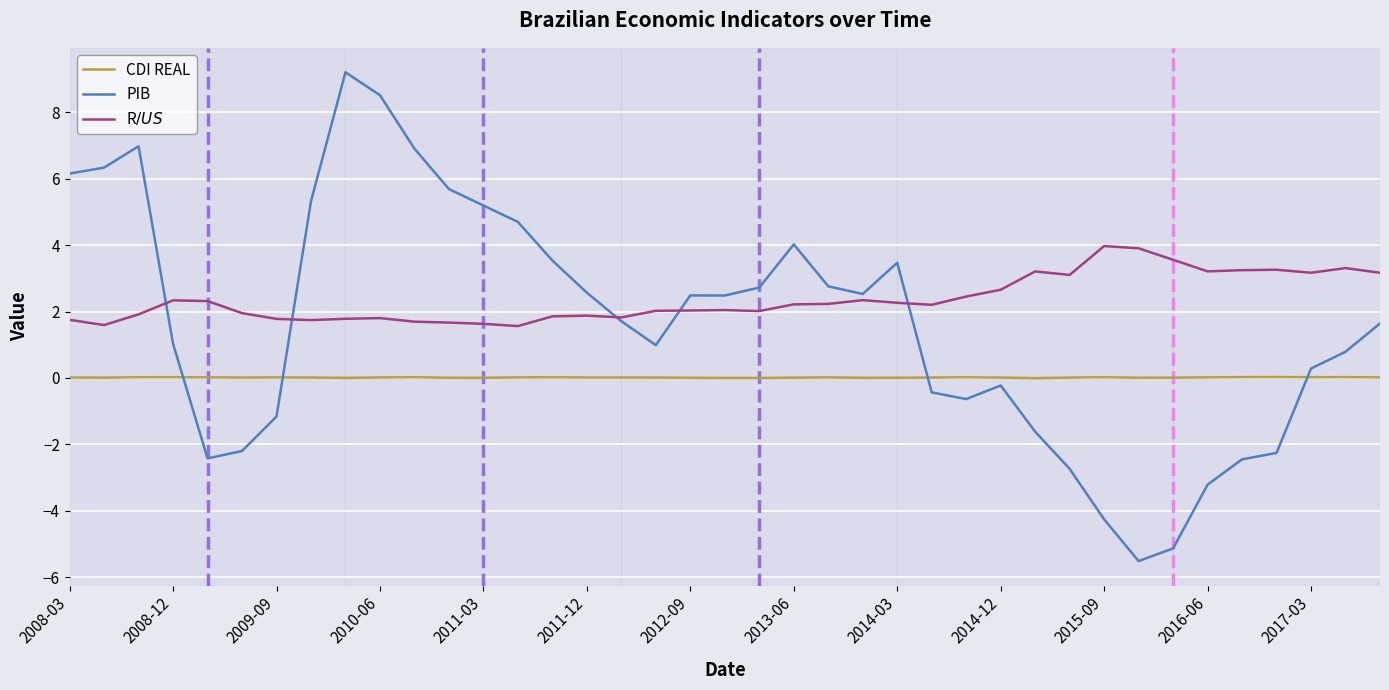

What is the smallest value displayed?

-5.5